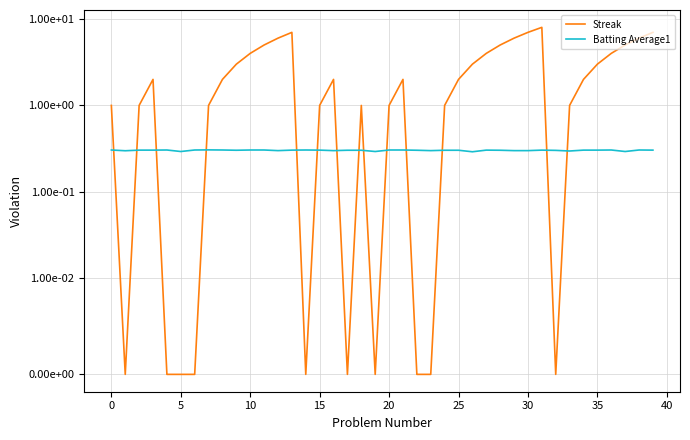

Where does the Streak series first go above 2?

40